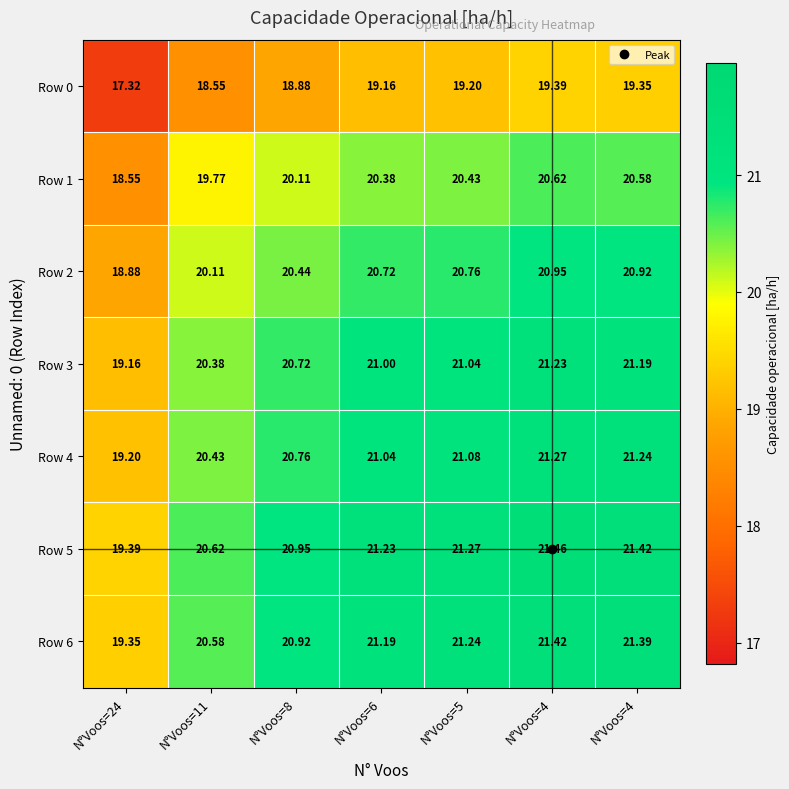

At which category is the sum across all series the highest?

N°Voos=4